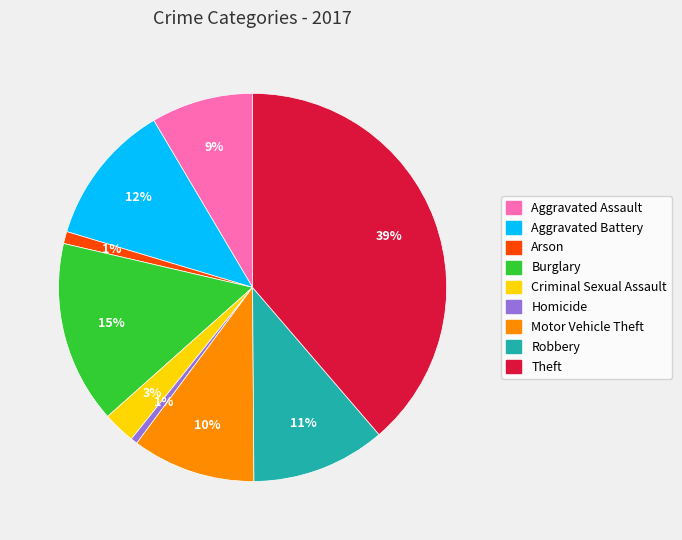

How many segments does this pie chart have?

9